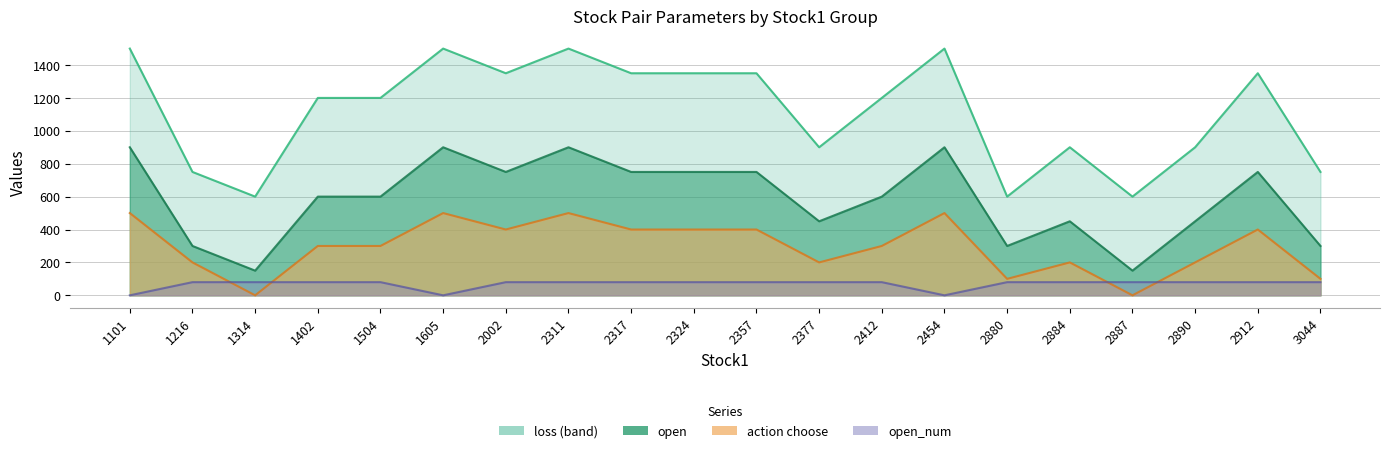

Rank the series at 1605 from highest to lowest value.

loss, open, action choose, open_num